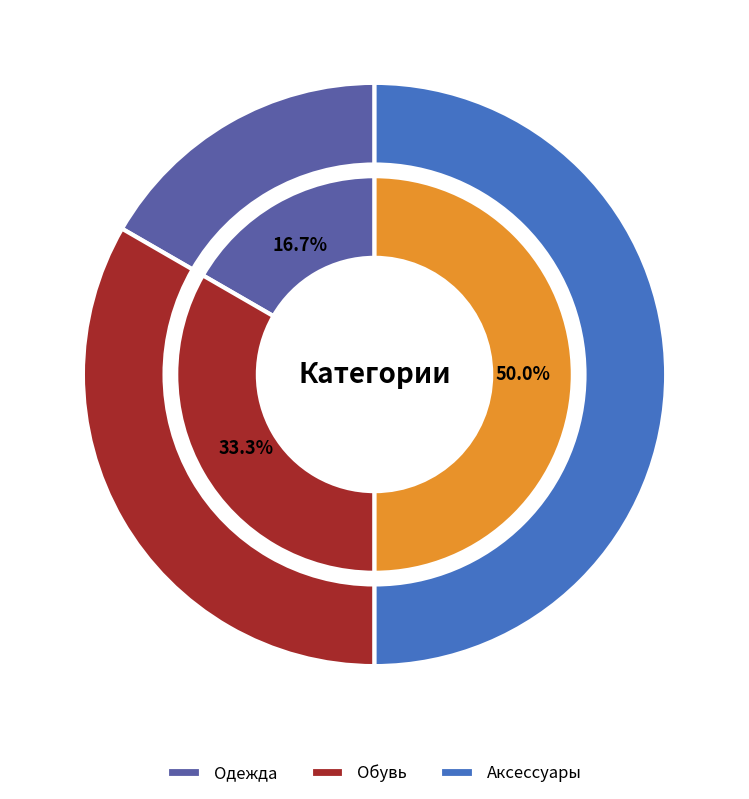

Which category has the biggest portion of the pie?

Аксессуары